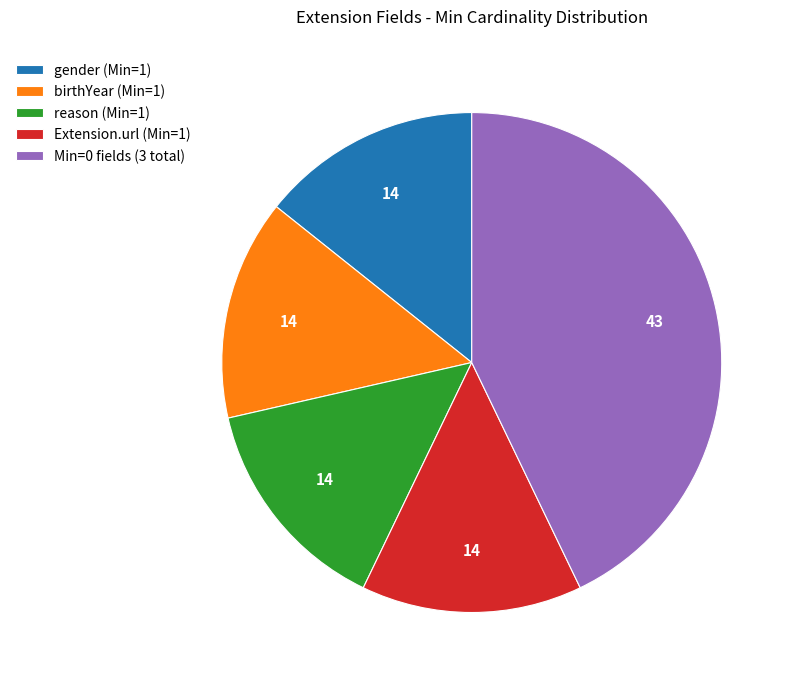

Count the number of slices in the pie.

5